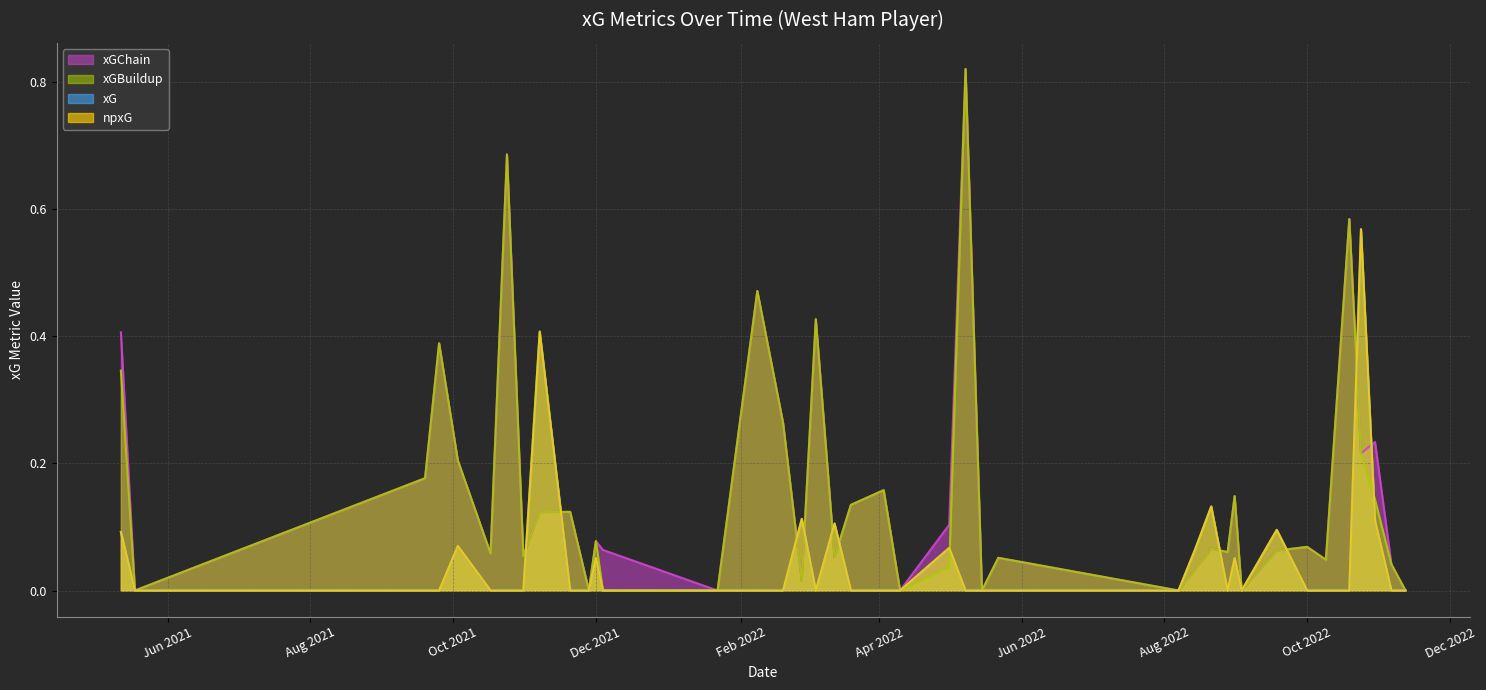

Reading left to right, extract all data points from this chart.

xG: 0=0.0	1=0.0	2=0.1	3=0.6	4=0.0	5=0.0	6=0.0	7=0.1	8=0.0	9=0.1	10=0.0	11=0.1	12=0.1	13=0.0	14=0.0	15=0.0	16=0.0	17=0.1	18=0.0	19=0.0	20=0.0	21=0.1	22=0.0	23=0.1	24=0.0	25=0.0	26=0.0	27=0.0	28=0.1	29=0.0	30=0.0	31=0.4	32=0.0	33=0.0	34=0.0	35=0.1	36=0.0	37=0.0	38=0.0	39=0.1
npxG: 0=0.0	1=0.0	2=0.1	3=0.6	4=0.0	5=0.0	6=0.0	7=0.1	8=0.0	9=0.1	10=0.0	11=0.1	12=0.1	13=0.0	14=0.0	15=0.0	16=0.0	17=0.1	18=0.0	19=0.0	20=0.0	21=0.1	22=0.0	23=0.1	24=0.0	25=0.0	26=0.0	27=0.0	28=0.1	29=0.0	30=0.0	31=0.4	32=0.0	33=0.0	34=0.0	35=0.1	36=0.0	37=0.0	38=0.0	39=0.1
xGChain: 0=0.0	1=0.0	2=0.2	3=0.2	4=0.6	5=0.0	6=0.1	7=0.1	8=0.0	9=0.1	10=0.1	11=0.1	12=0.0	13=0.0	14=0.1	15=0.0	16=0.8	17=0.1	18=0.0	19=0.2	20=0.1	21=0.1	22=0.4	23=0.0	24=0.3	25=0.5	26=0.0	27=0.1	28=0.1	29=0.0	30=0.1	31=0.1	32=0.1	33=0.7	34=0.1	35=0.2	36=0.4	37=0.2	38=0.0	39=0.4
xGBuildup: 0=0.0	1=0.0	2=0.1	3=0.2	4=0.6	5=0.0	6=0.1	7=0.1	8=0.0	9=0.1	10=0.1	11=0.1	12=0.0	13=0.0	14=0.1	15=0.0	16=0.8	17=0.0	18=0.0	19=0.2	20=0.1	21=0.1	22=0.4	23=0.0	24=0.3	25=0.5	26=0.0	27=0.0	28=0.1	29=0.0	30=0.1	31=0.1	32=0.1	33=0.7	34=0.1	35=0.2	36=0.4	37=0.2	38=0.0	39=0.3